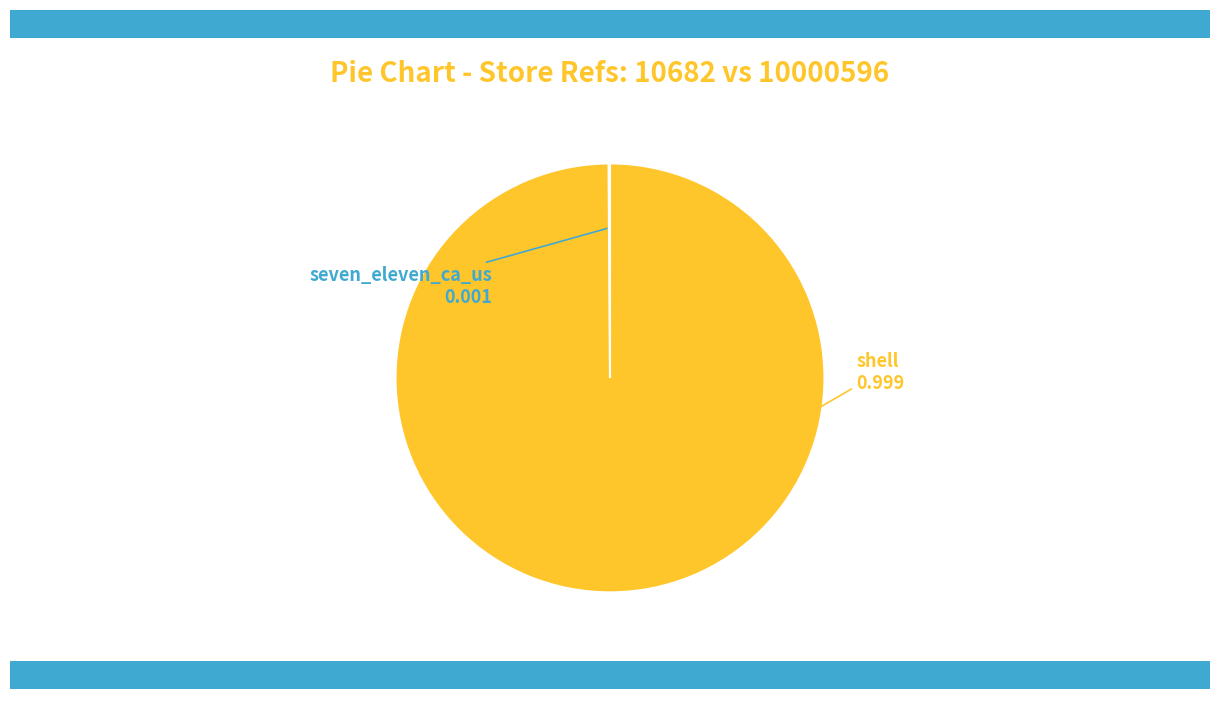

Which category has the smallest portion of the pie?

seven_eleven_ca_us